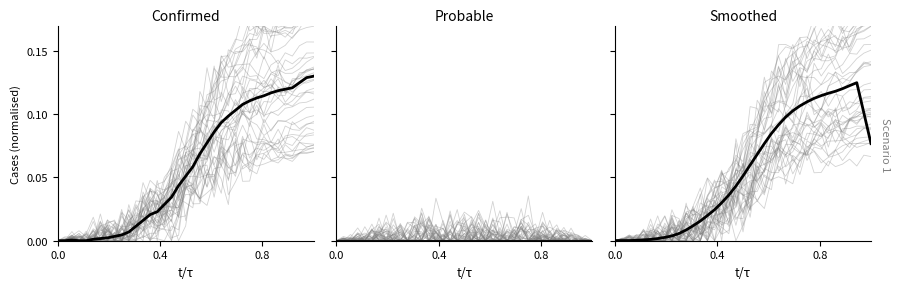

What is the value of the Simulated point at the 34th from the left?

0.1